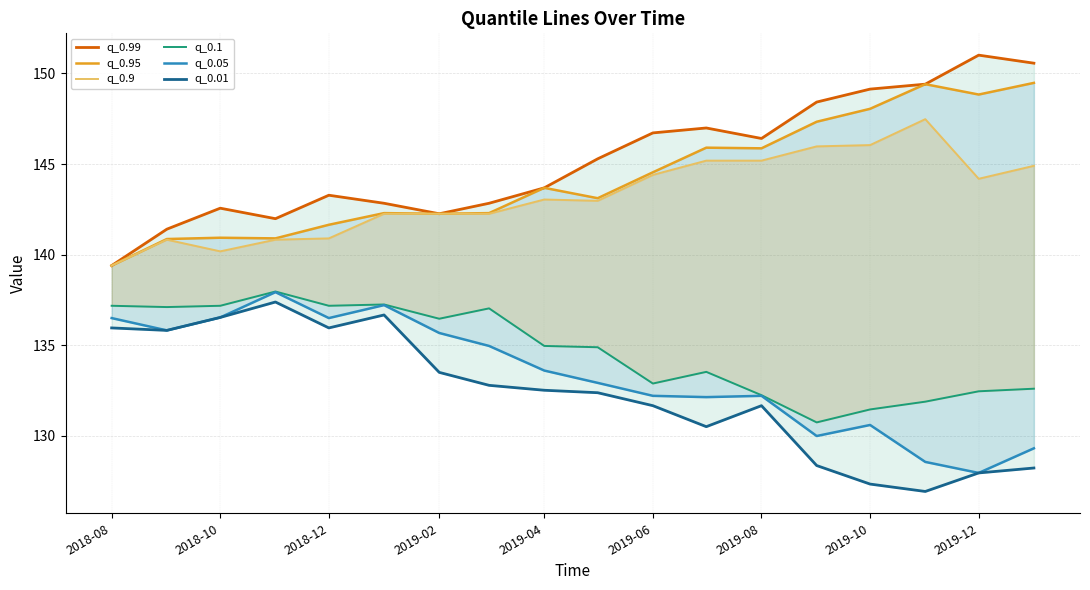

True or false: q_0.95 has more than 2 interior local peaks.

True